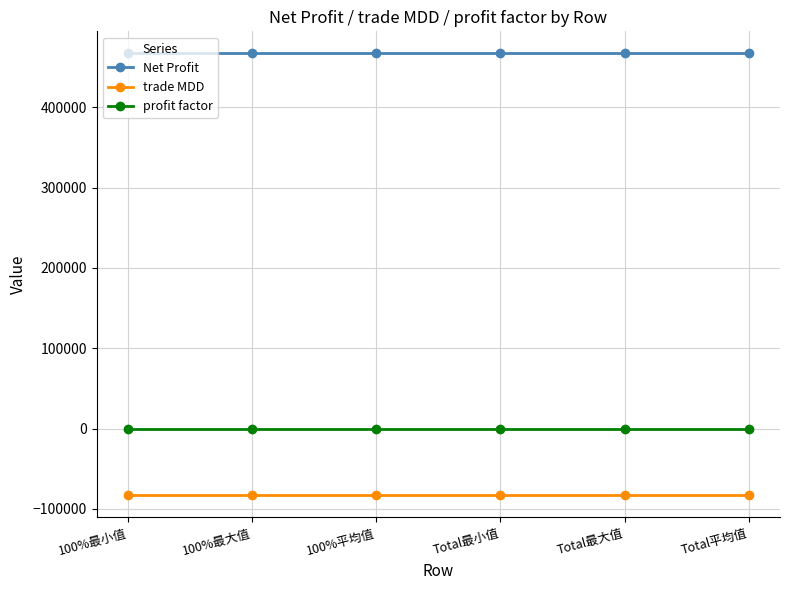

Is the value of trade MDD at Total平均值 greater than the value of Net Profit at 100%平均值?

No